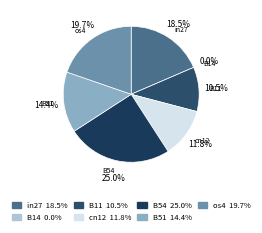

What is the largest slice in the pie chart?

B54